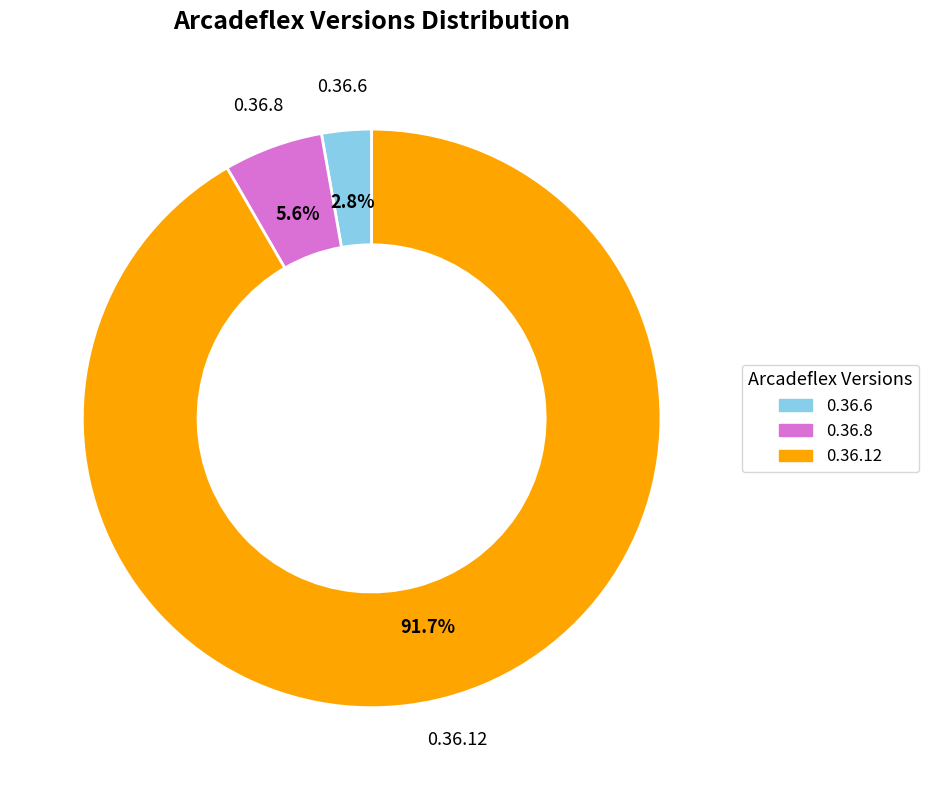

To the nearest percent, what is the average slice percentage?

33%